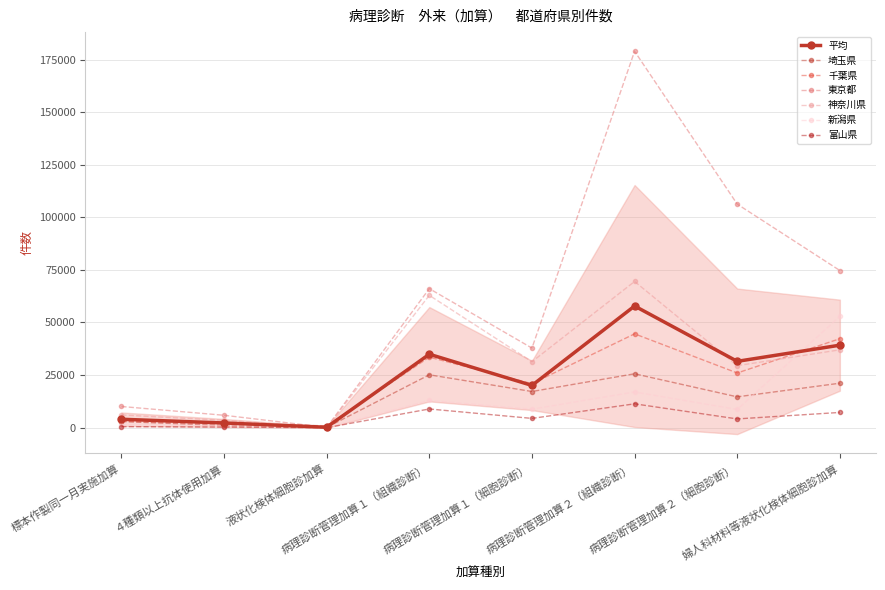

True or false: 東京都 and 富山県 cross at least once.

False